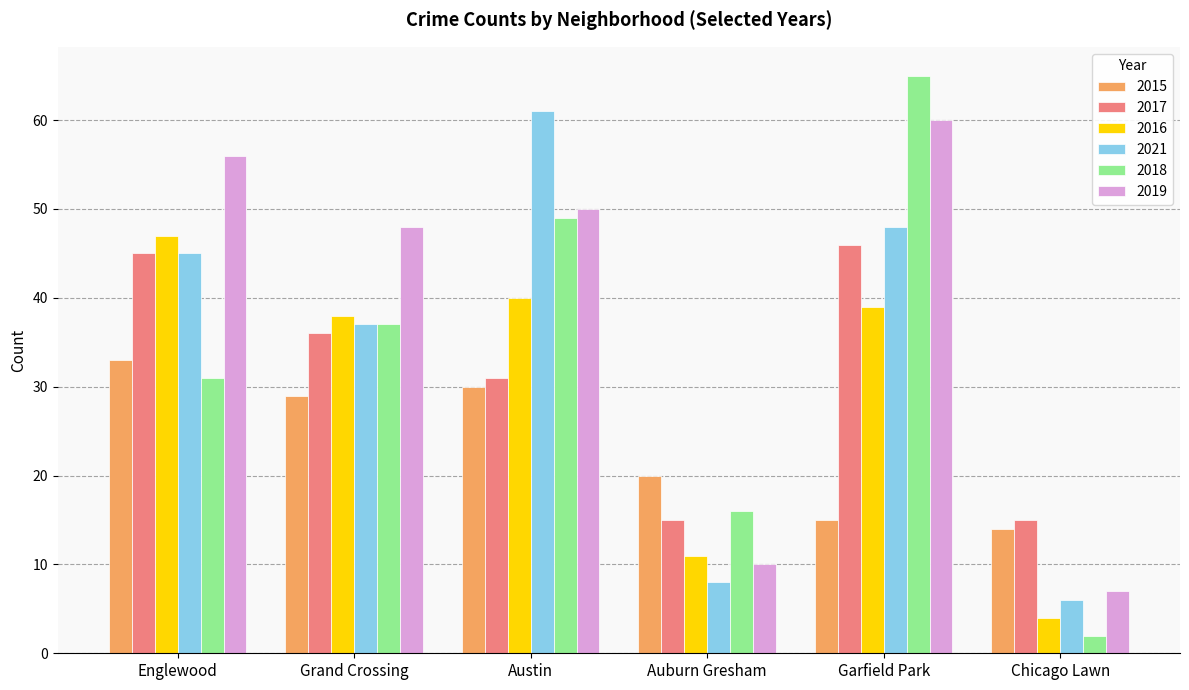

Count the number of data series in this chart.

6